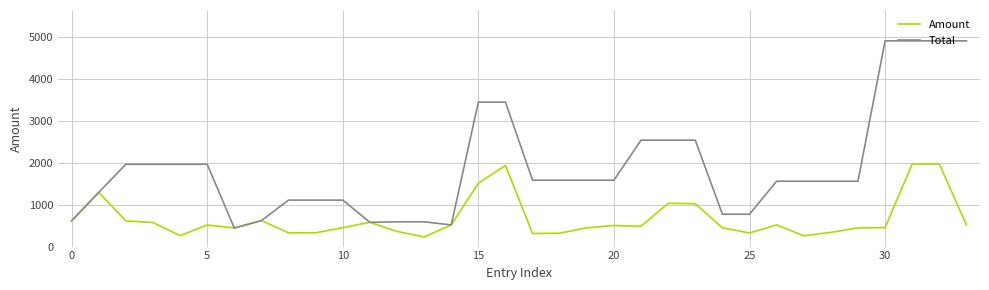

Does the chart have visible grid lines?

Yes